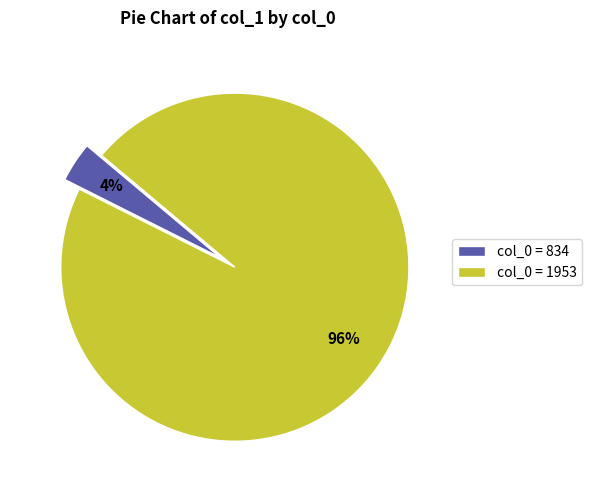

How many slices are in this pie chart?

2